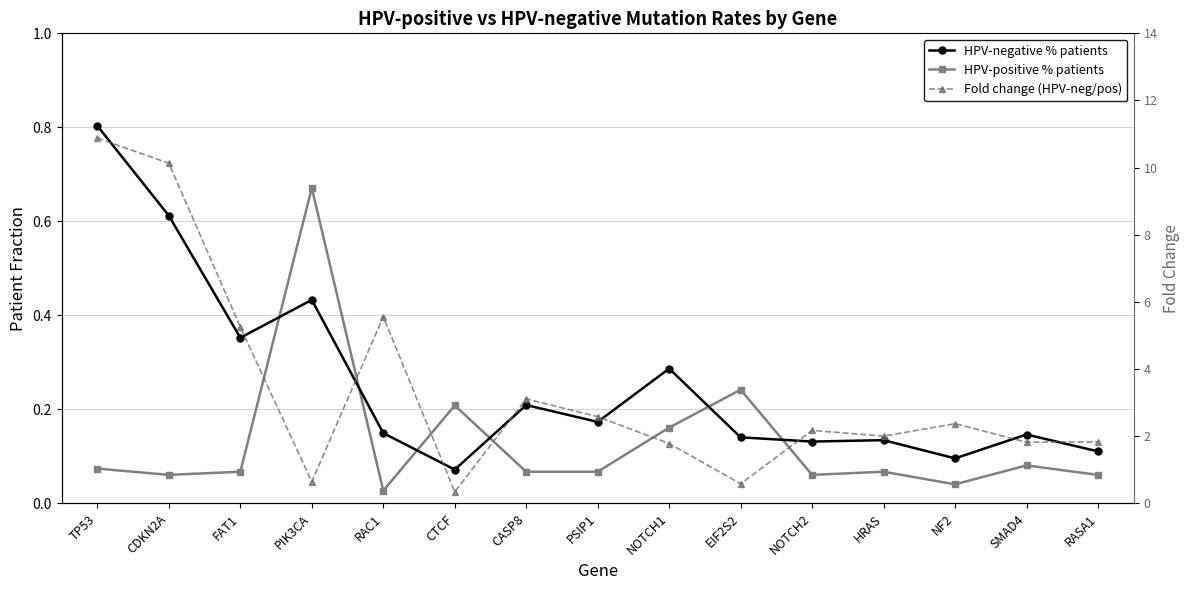

What is the average value of the HPV-negative % patients series?

0.3